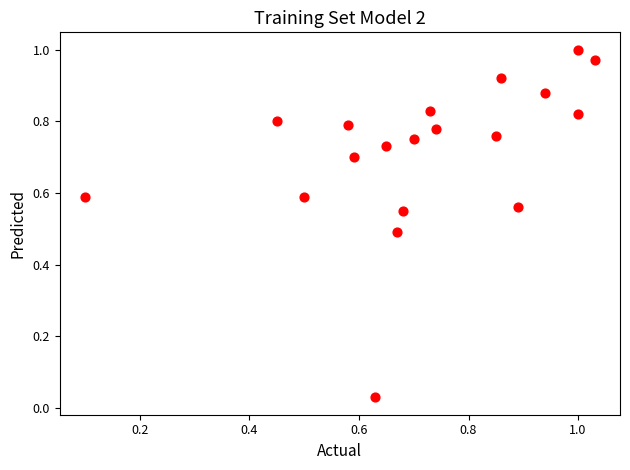

How many data points are displayed?

19